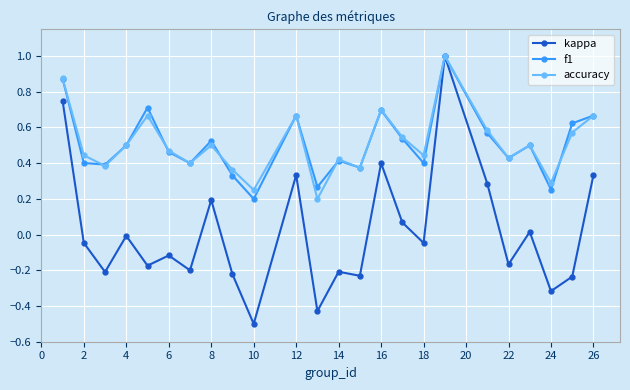

What is the lowest value of the kappa series?

-0.5